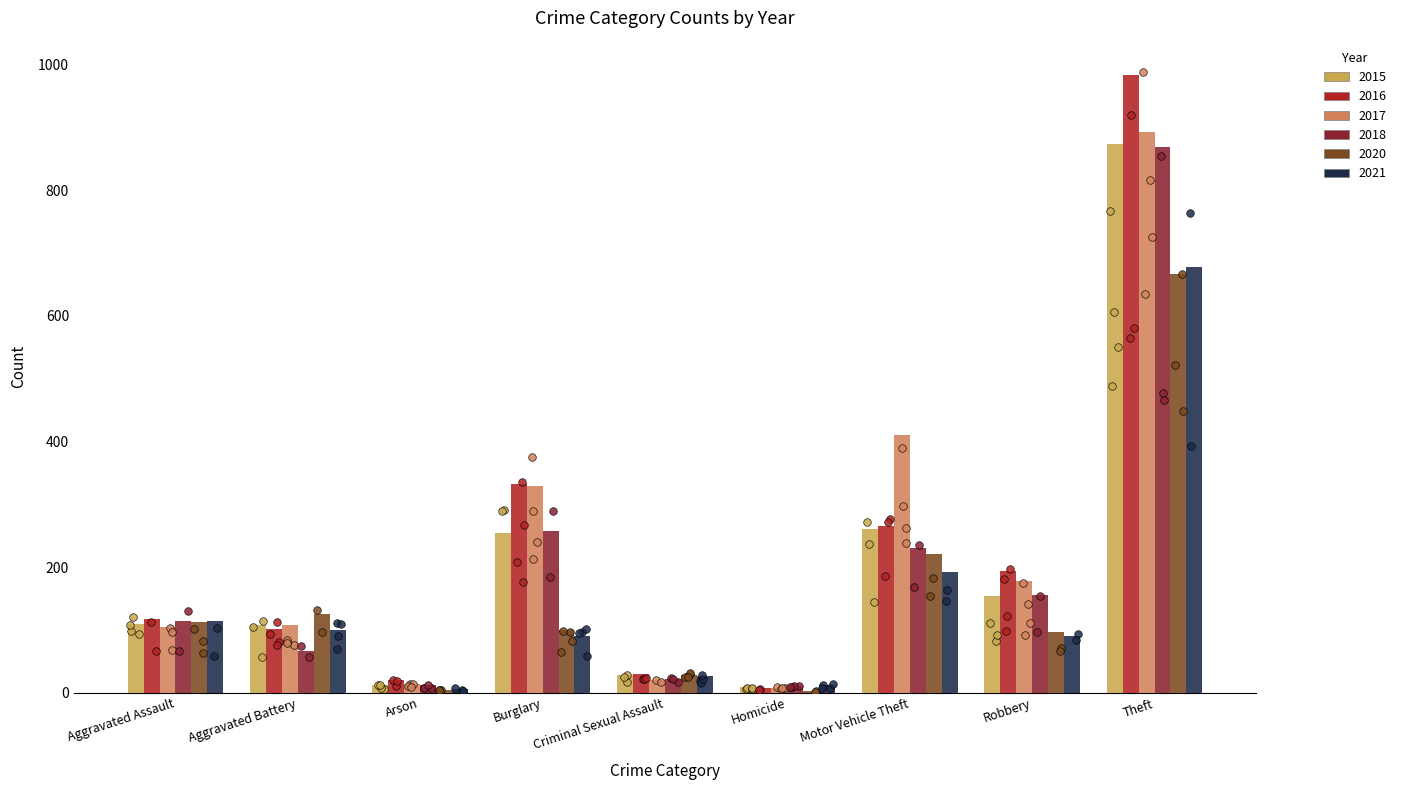

Which series contains the lowest Y value?

2020